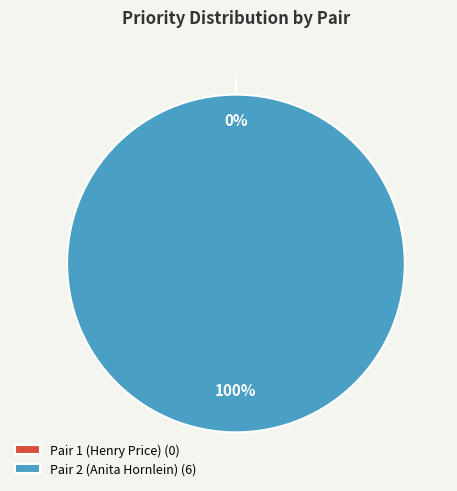

Is there a majority slice in this chart?

Yes